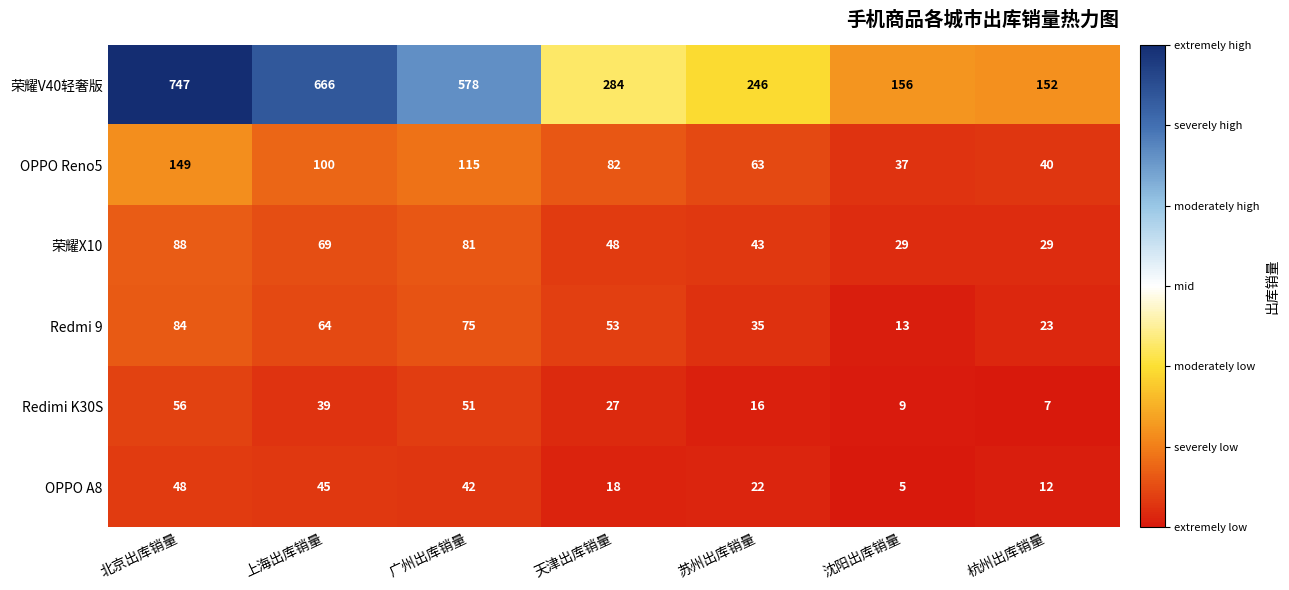

What is the spread (max minus min) of values at 北京出库销量?

699